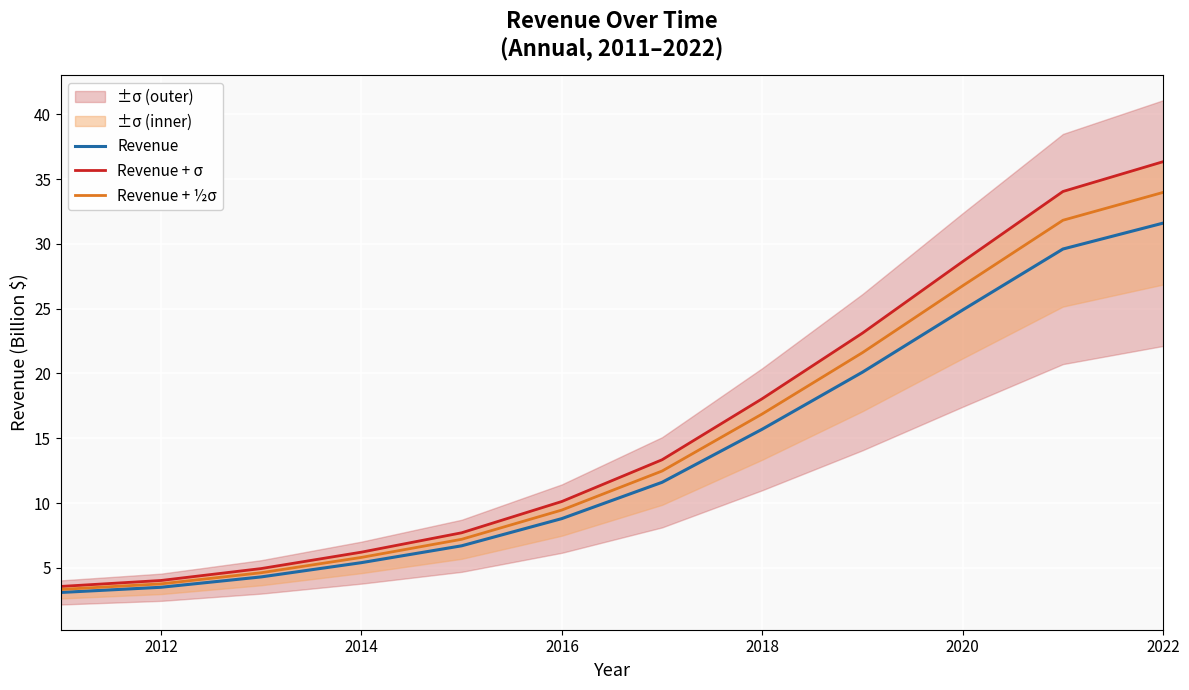

True or false: Revenue + ½σ has a value of 9.9 at 2018.

False